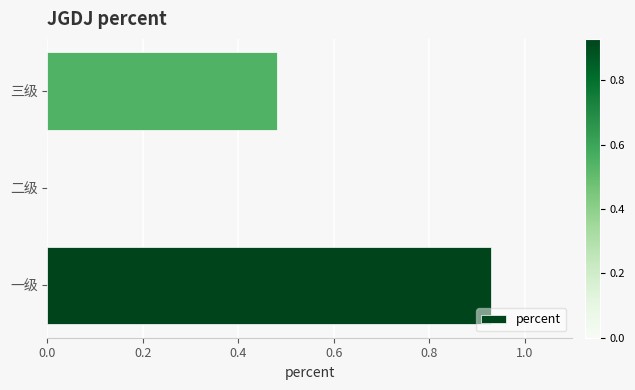

What is the sum of all values?

1.4